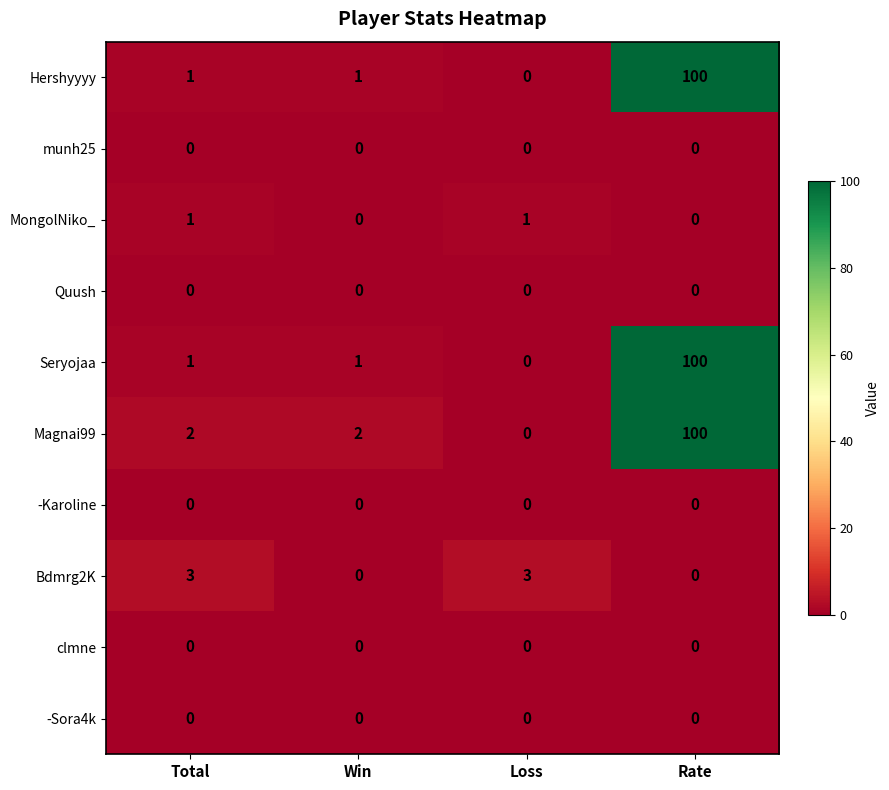

What is the total value across all series at Rate?

300